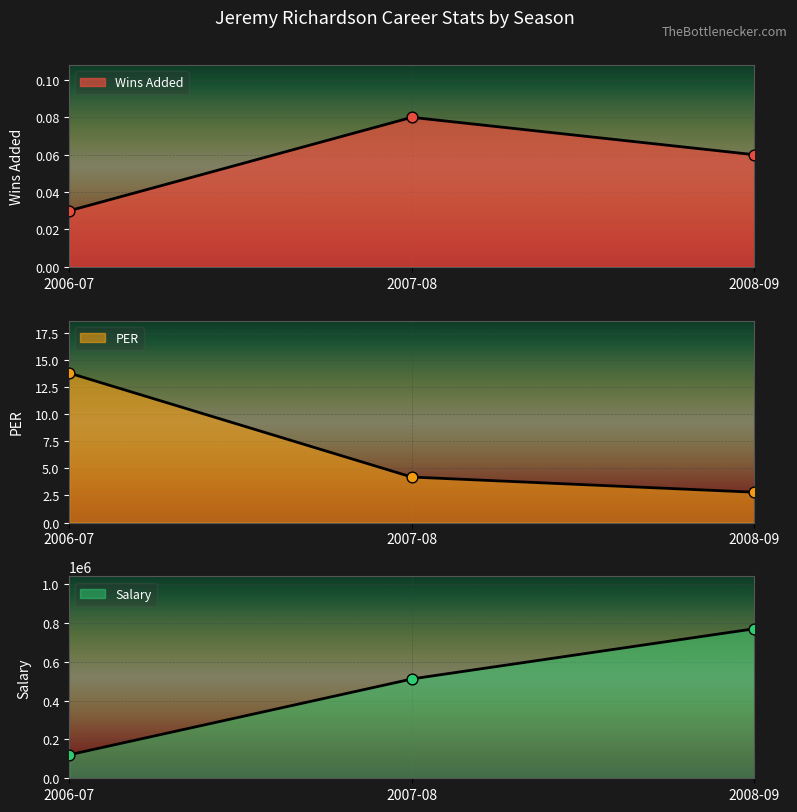

At which category is the sum across all series the highest?

2008-09